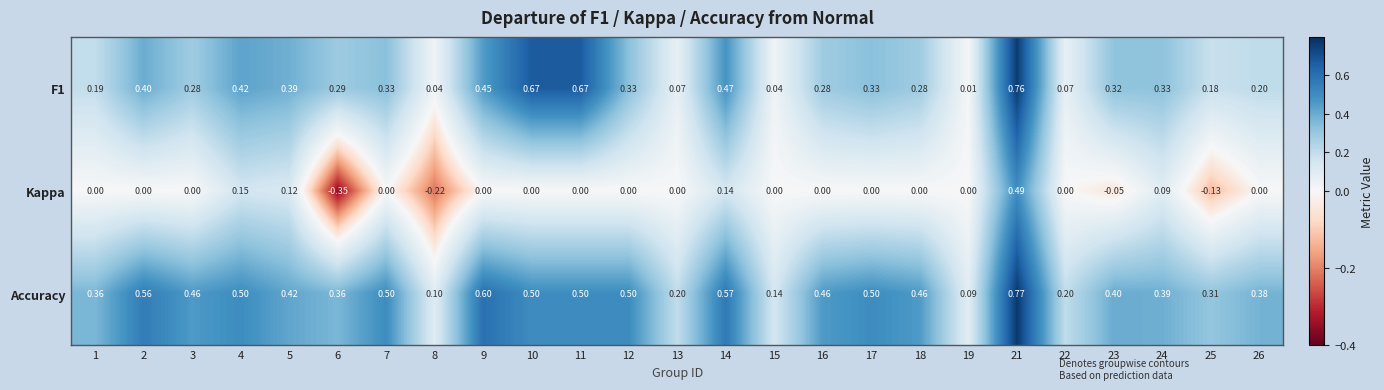

Which series has the largest total across all categories?

Accuracy